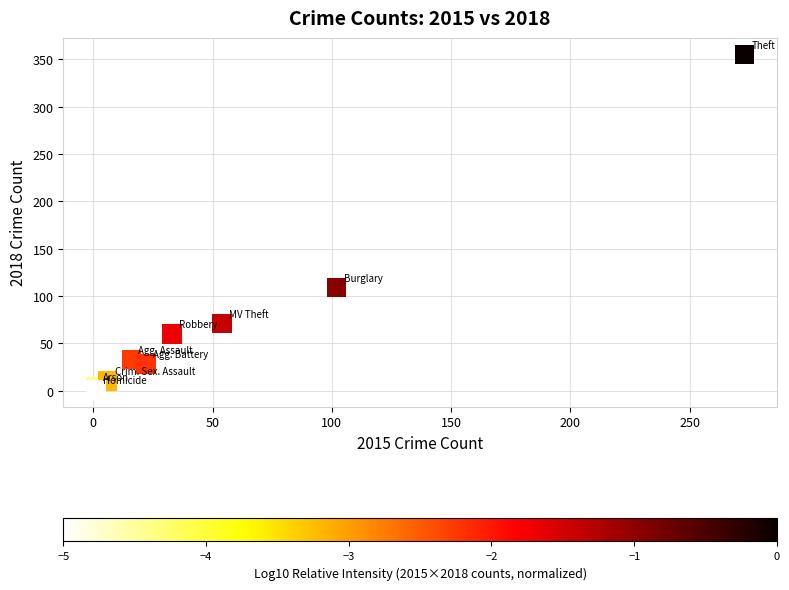

What Y value in the scatter plot is closest to 178?

109